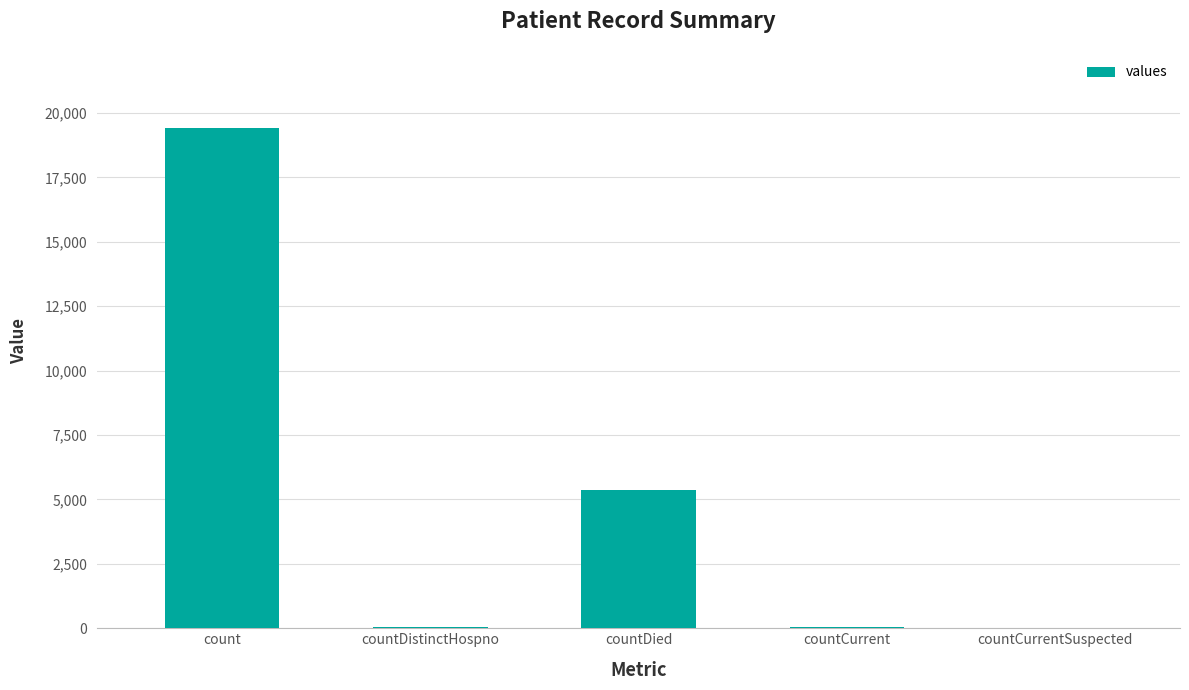

What is the sum of all values?

24875